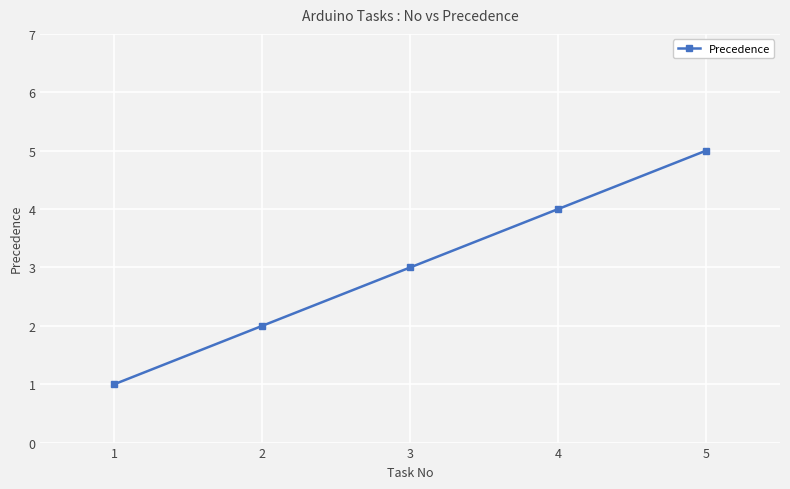

What is the change in value from 2 to 3?

+1